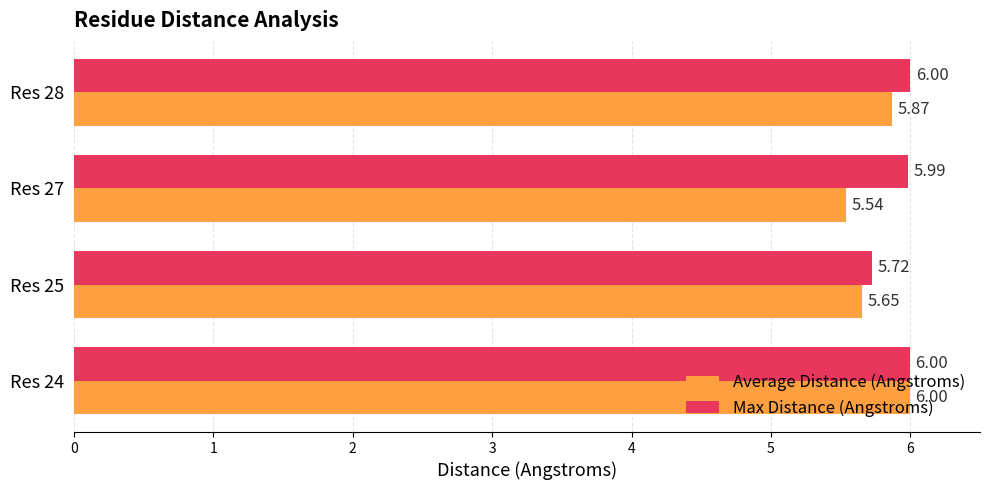

Which series has the widest spread of values?

Average Distance (Angstroms)